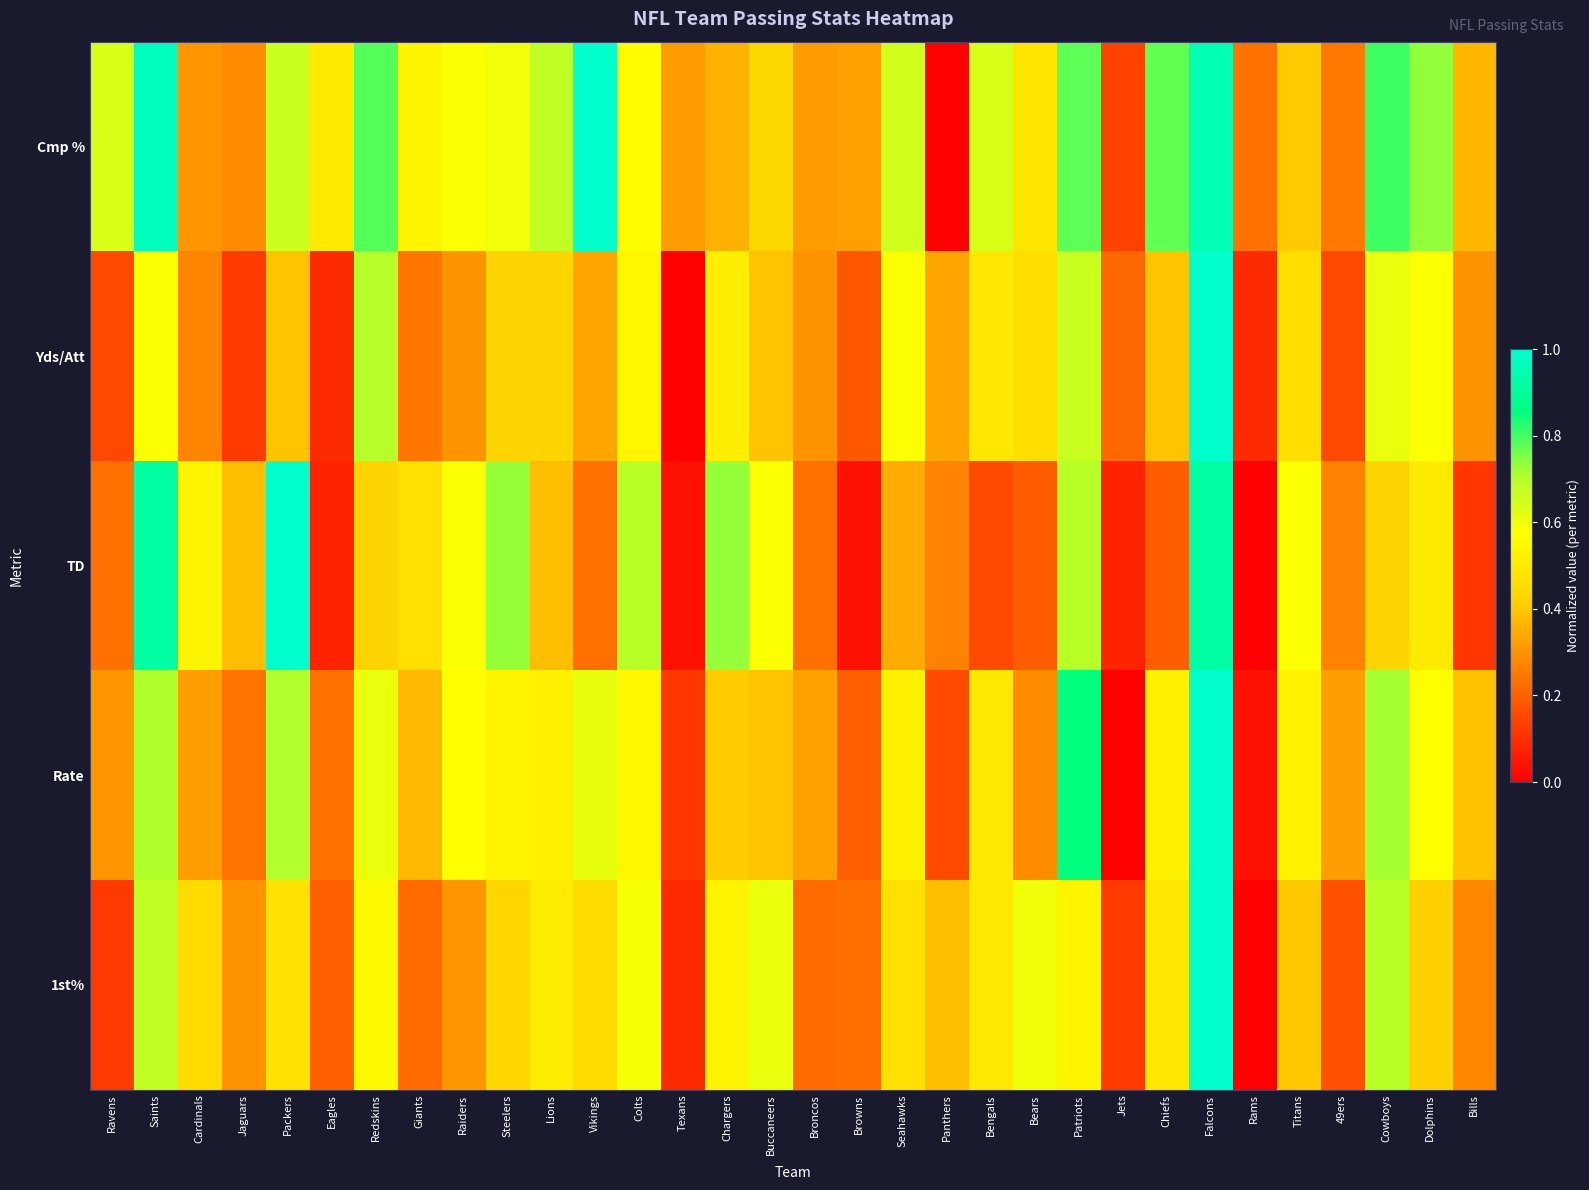

Which series changed the most between Vikings and Chiefs?

Cmp %